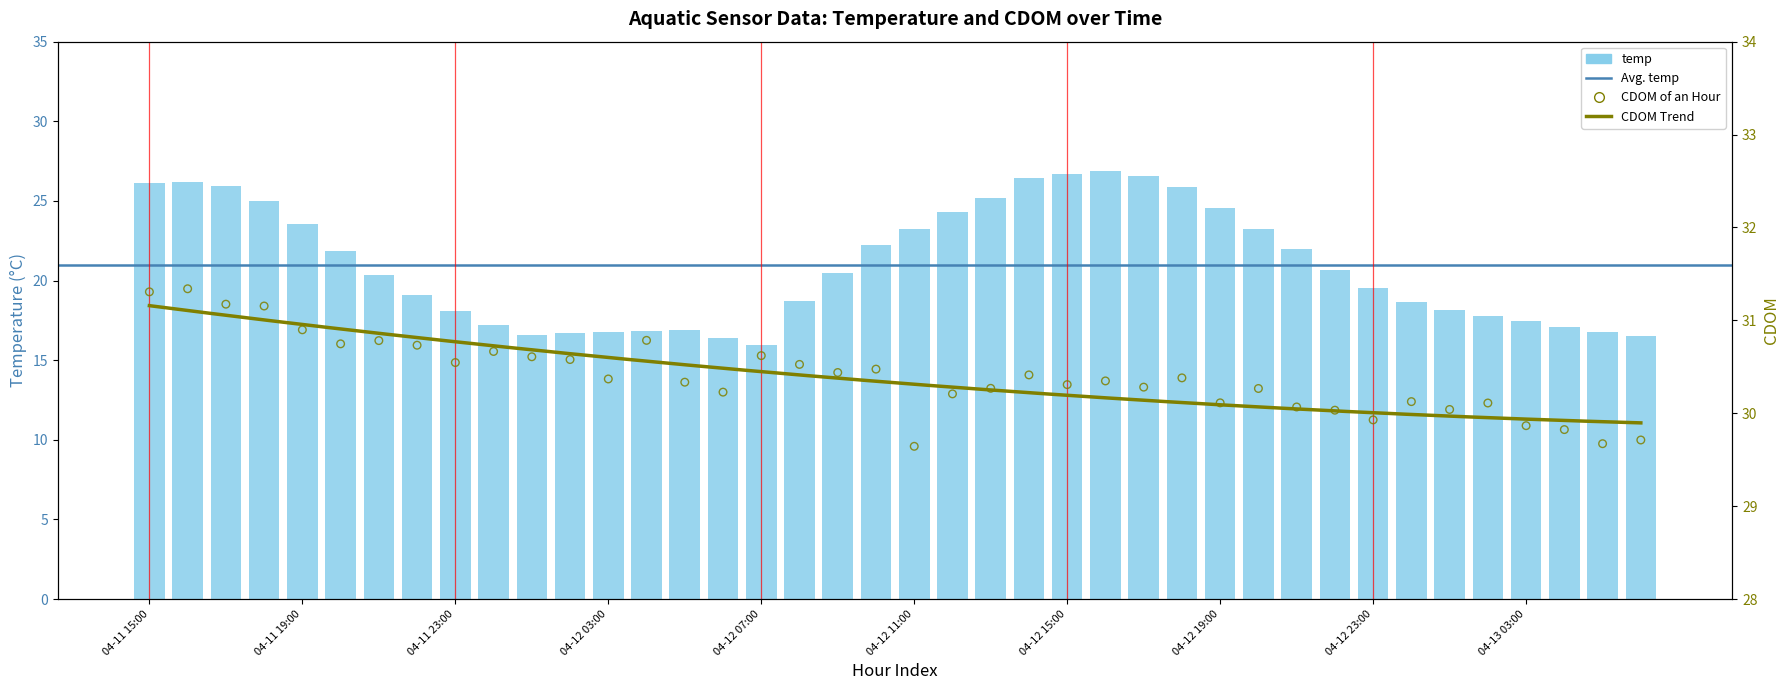

Which series reaches the minimum Y coordinate?

temp